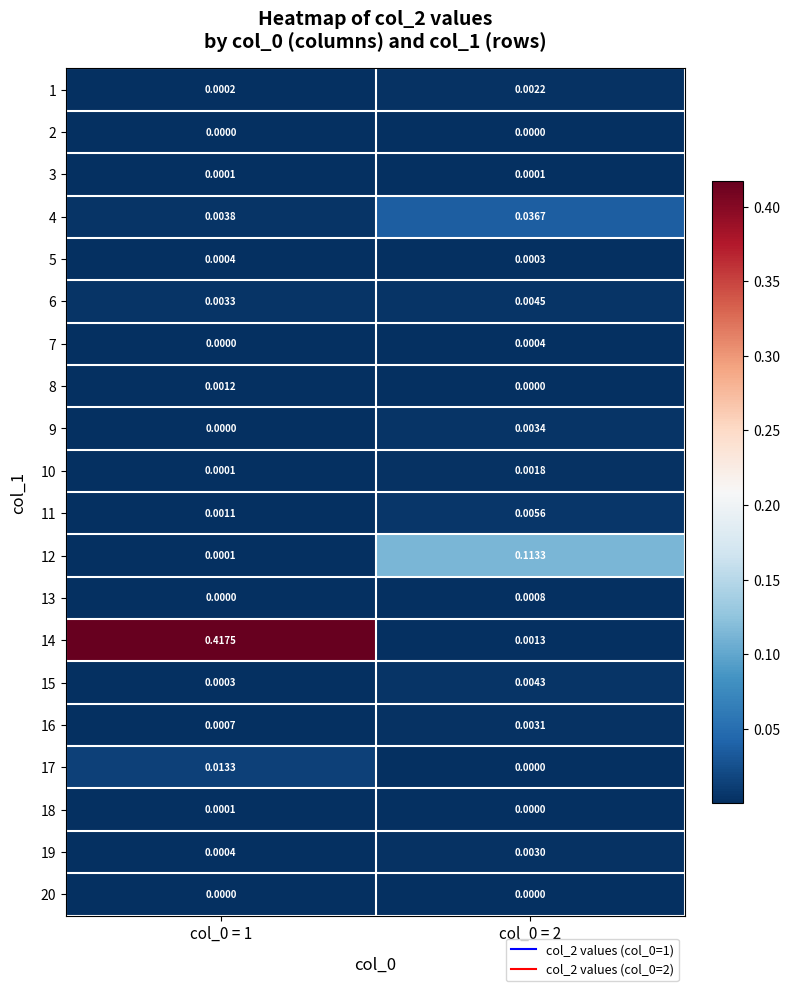

Which series has the largest total across all categories?

14